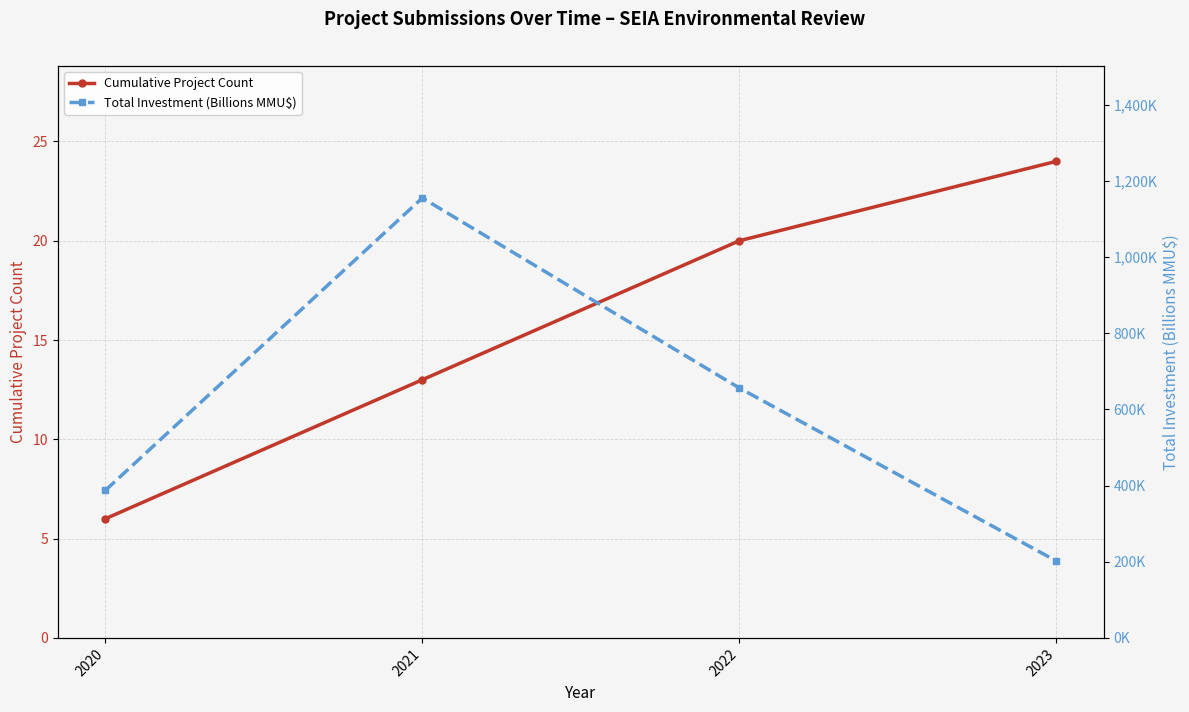

What is the highest value of the Total Investment (Billions MMU$) series?

1155.4